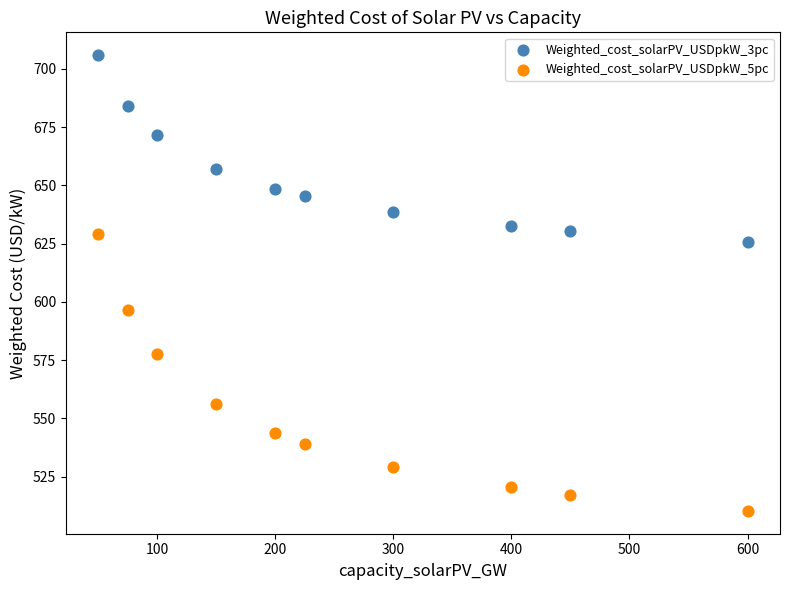

Which series contains the highest Y value?

Weighted_cost_solarPV_USDpkW_3pc